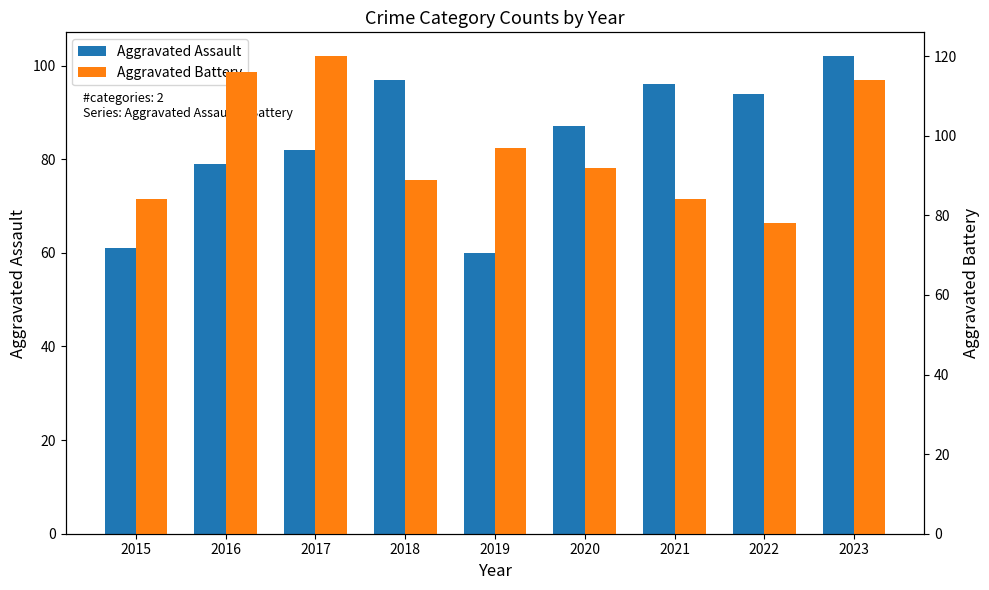

What is the total value across all series at 2018?

186